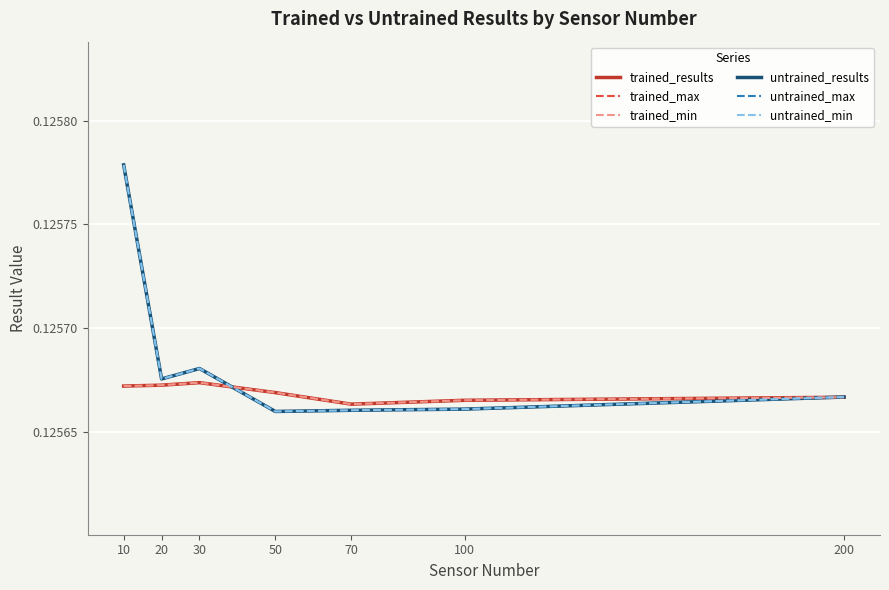

At which category is the sum across all series the highest?

10